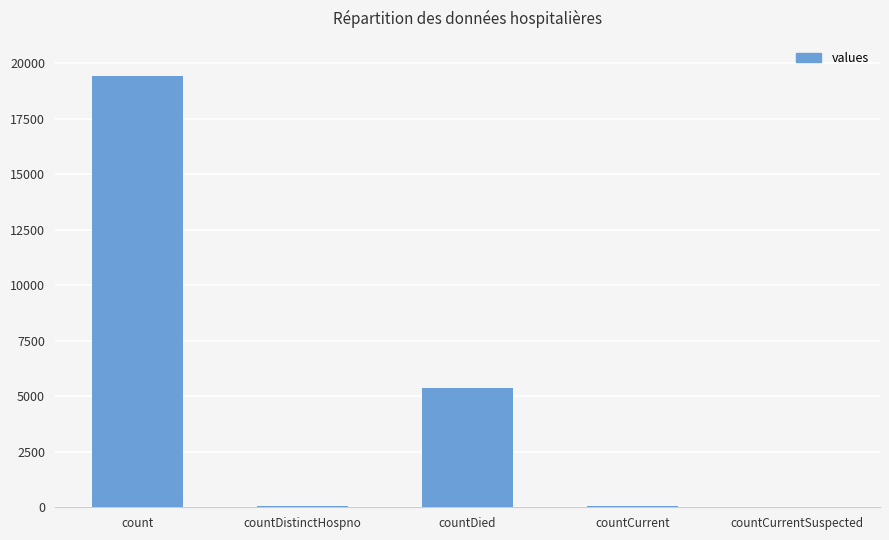

Are the bars horizontal?

No